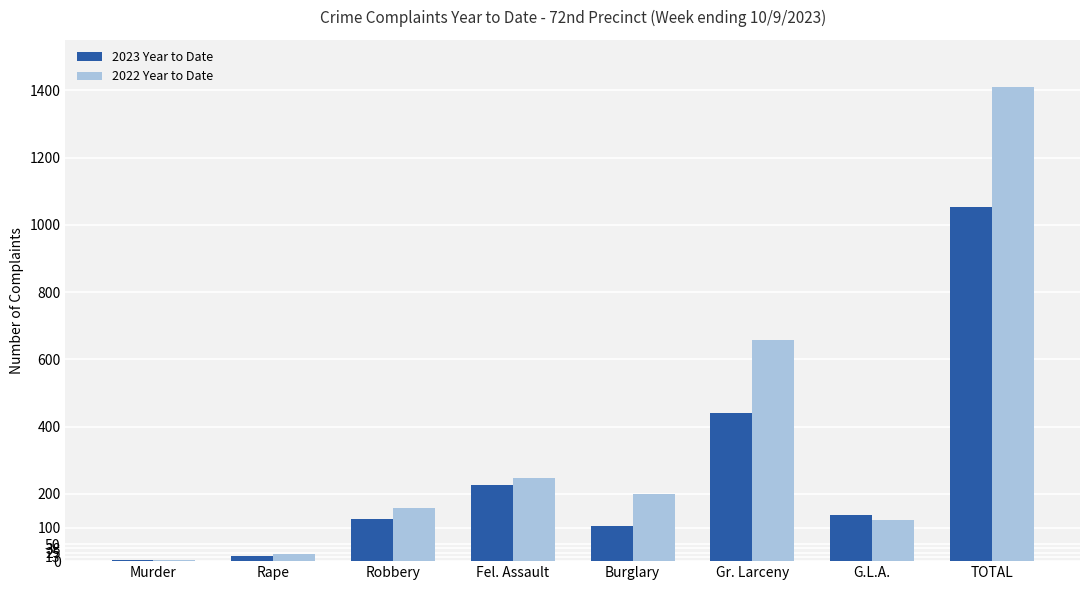

What is the maximum value for 2023 Year to Date?

1053